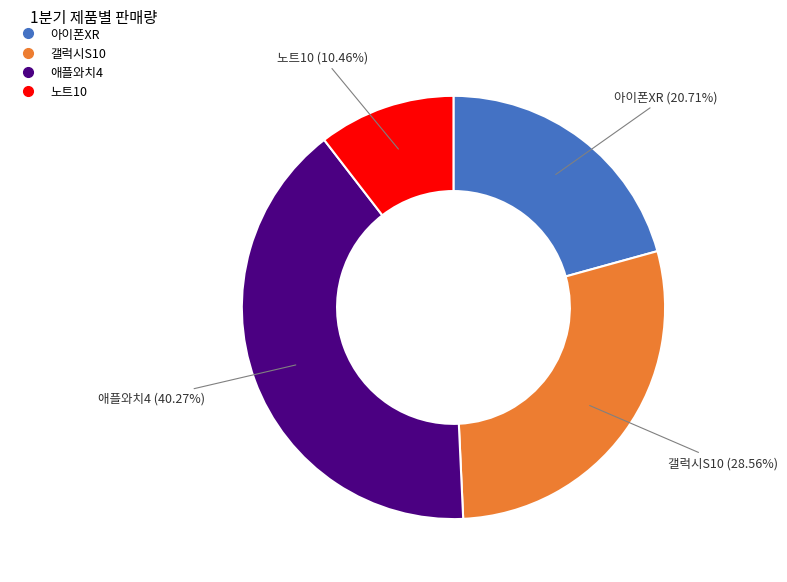

What percentage is NOT represented by 갤럭시S10?

71.4%